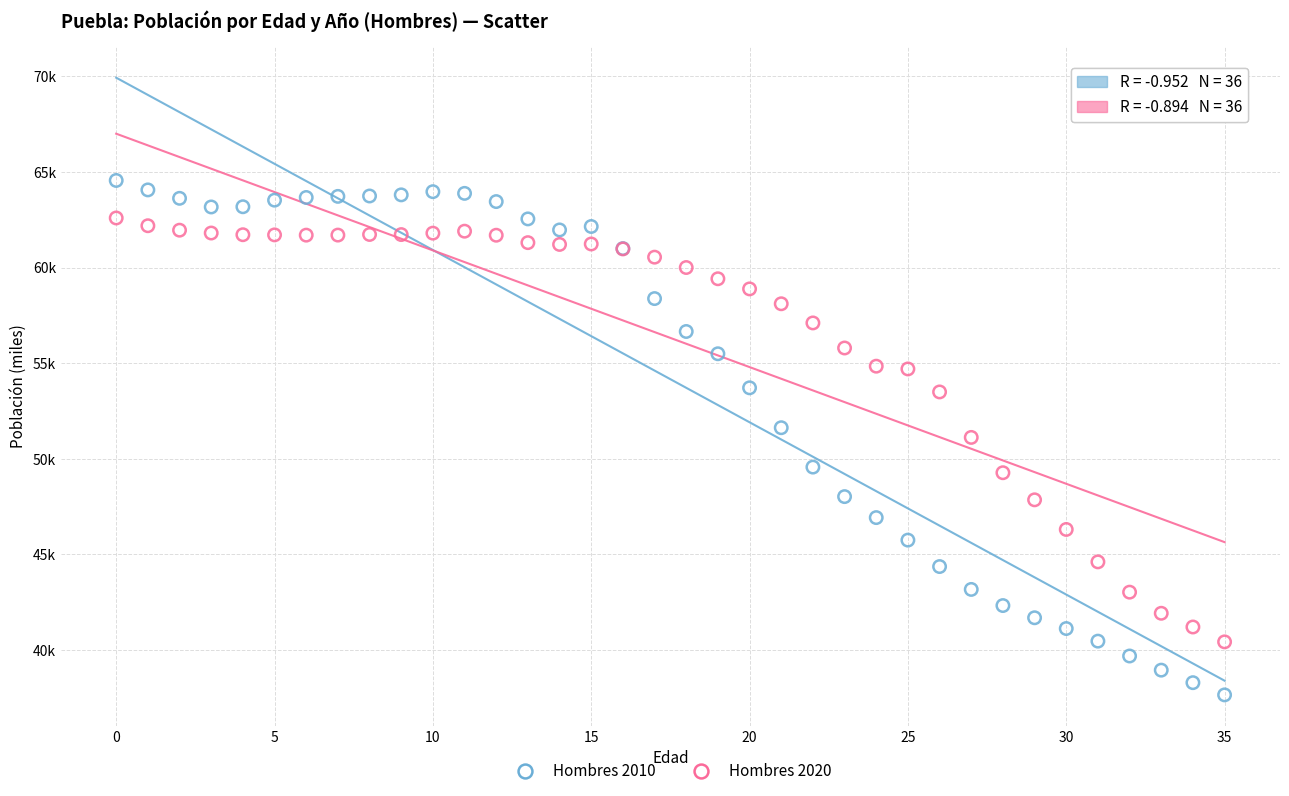

Which series reaches the maximum Y coordinate?

Hombres 2010